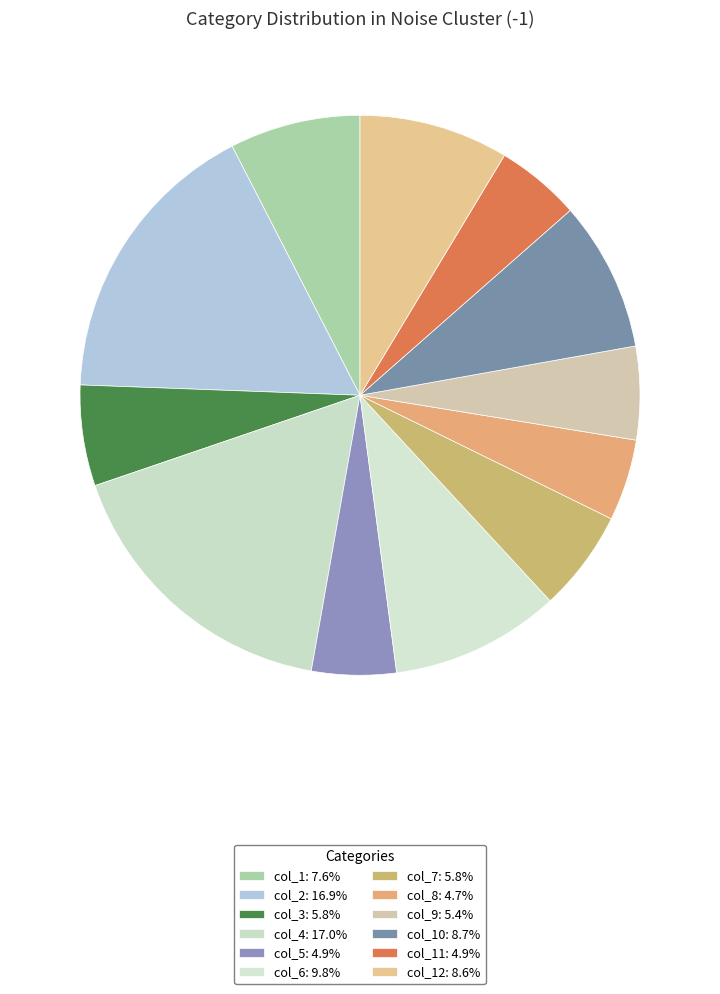

How many slices are in this pie chart?

12